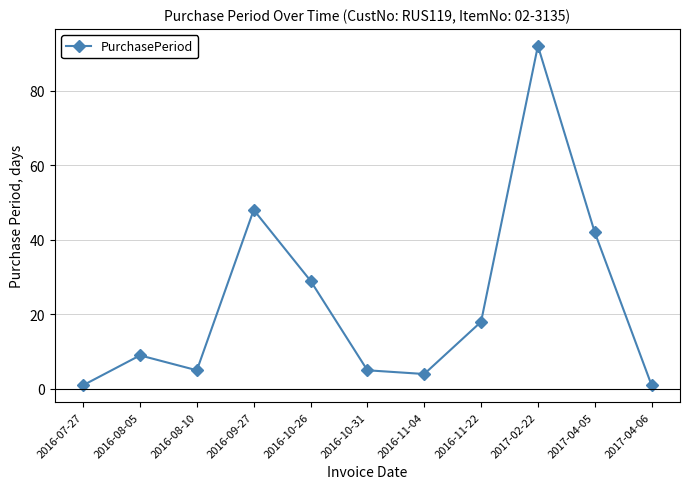

Where is the first local maximum?

2016-08-05